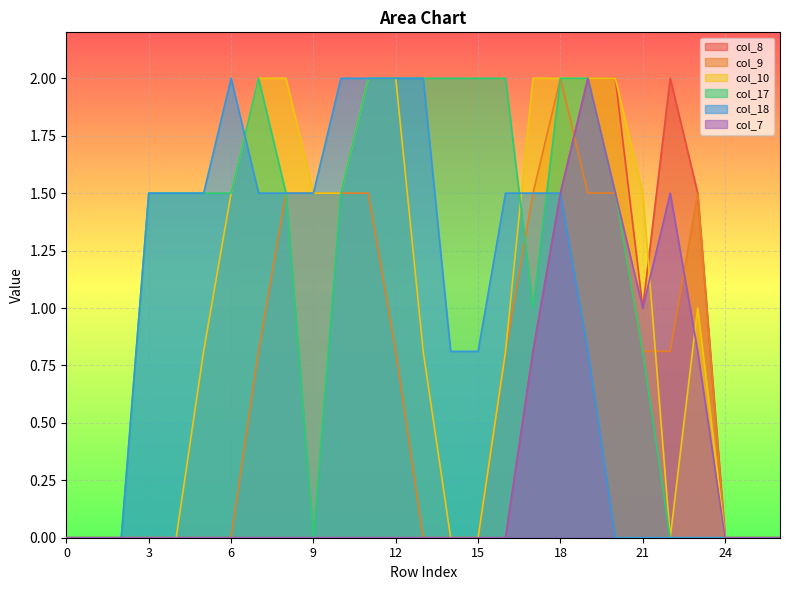

Which series has the largest total across all categories?

col_17